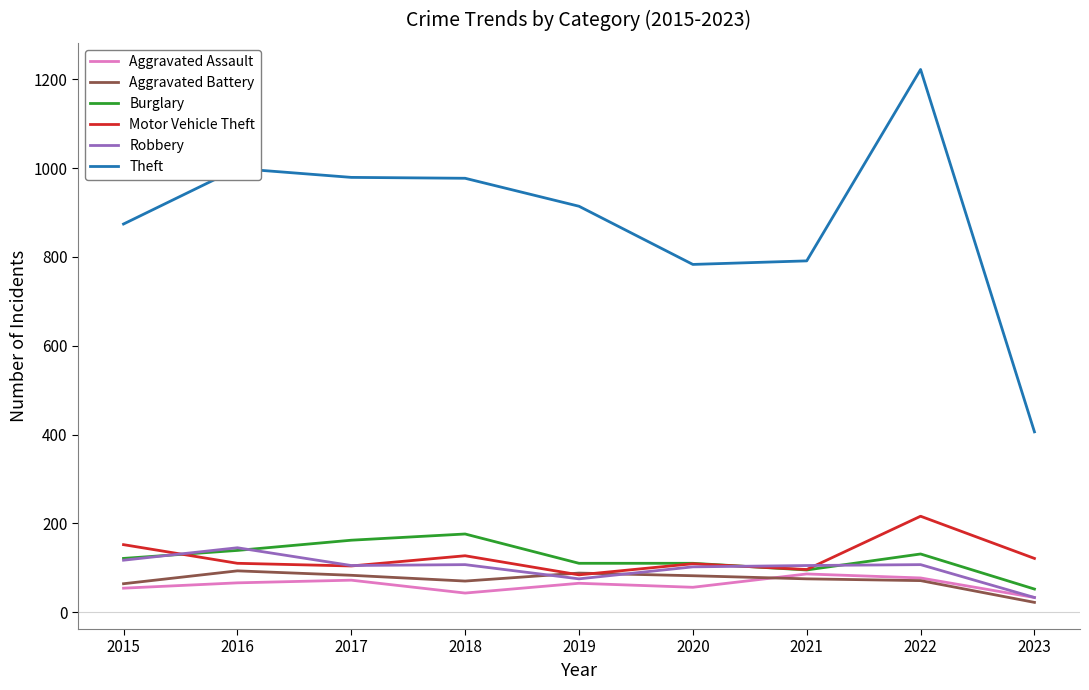

True or false: Theft and Robbery cross at least once.

False